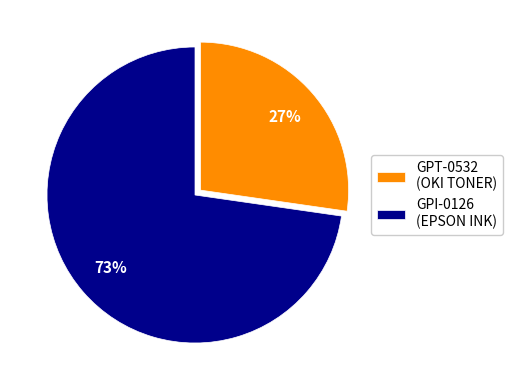

To the nearest percent, what is the average slice percentage?

50%